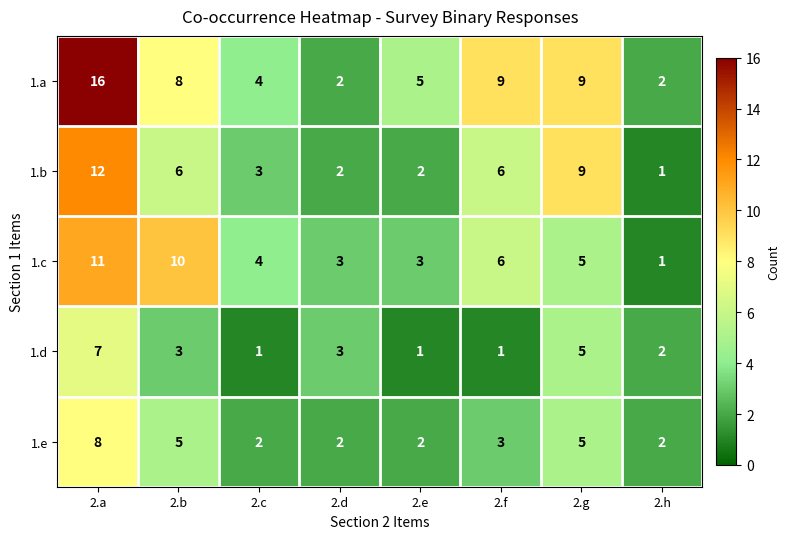

What is the sum of all 1.d values?

23